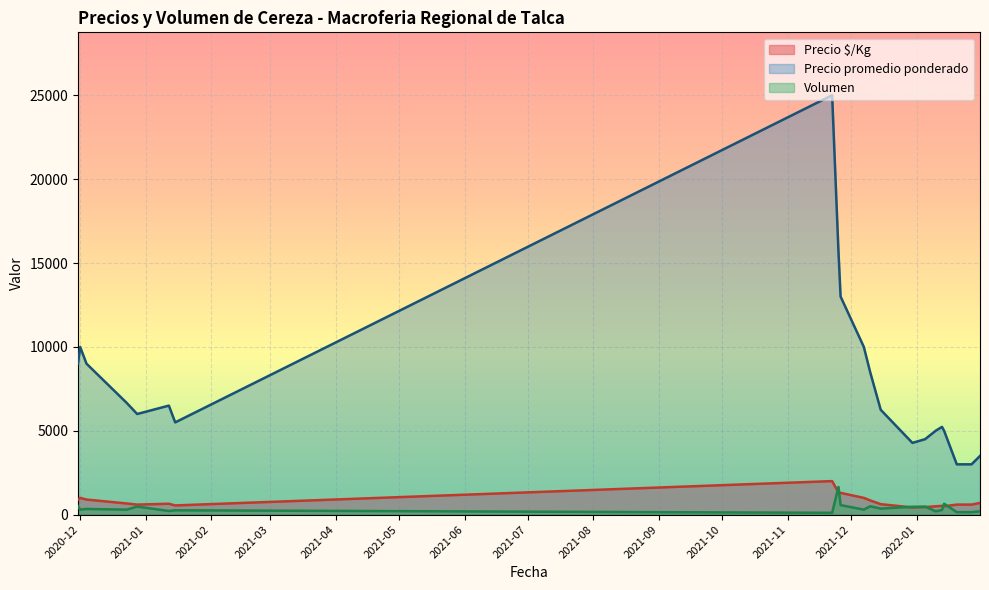

What is the spread (max minus min) of values at 2021-01-15?

4880